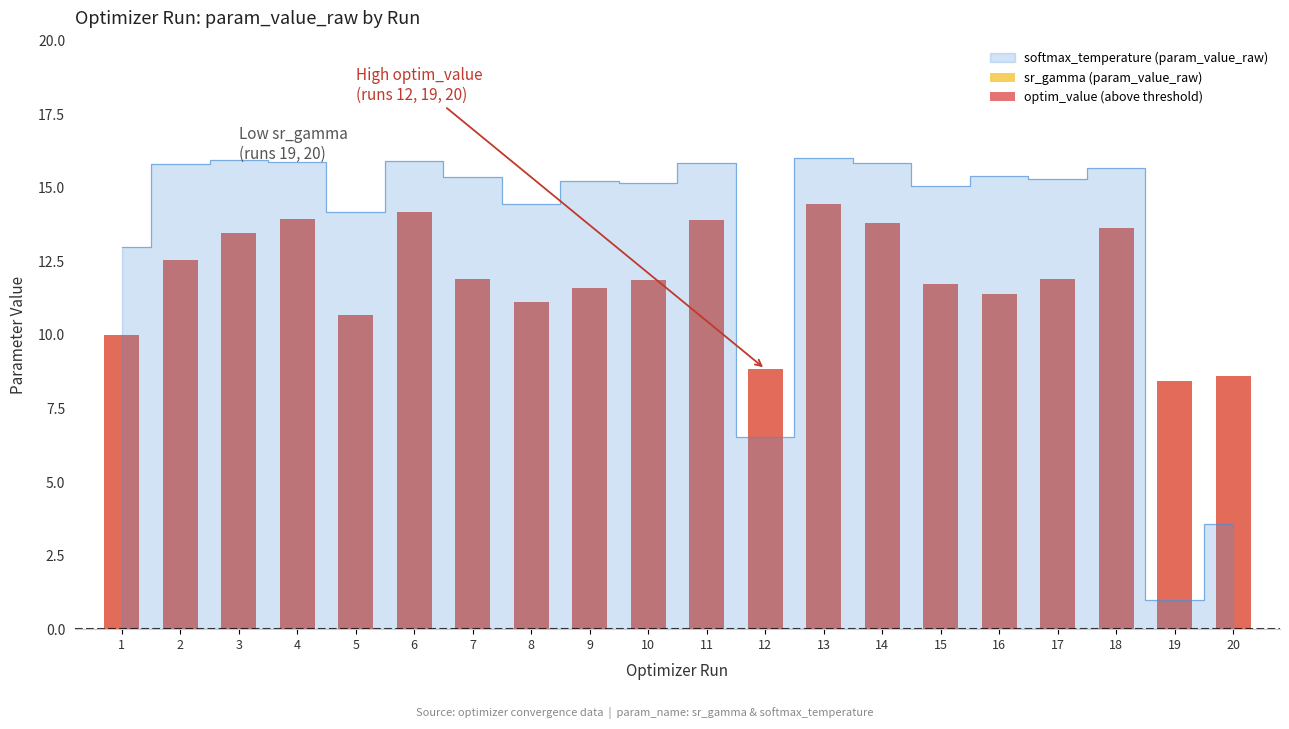

Which category has the lowest value in the sr_gamma (param_value_raw) series?

19